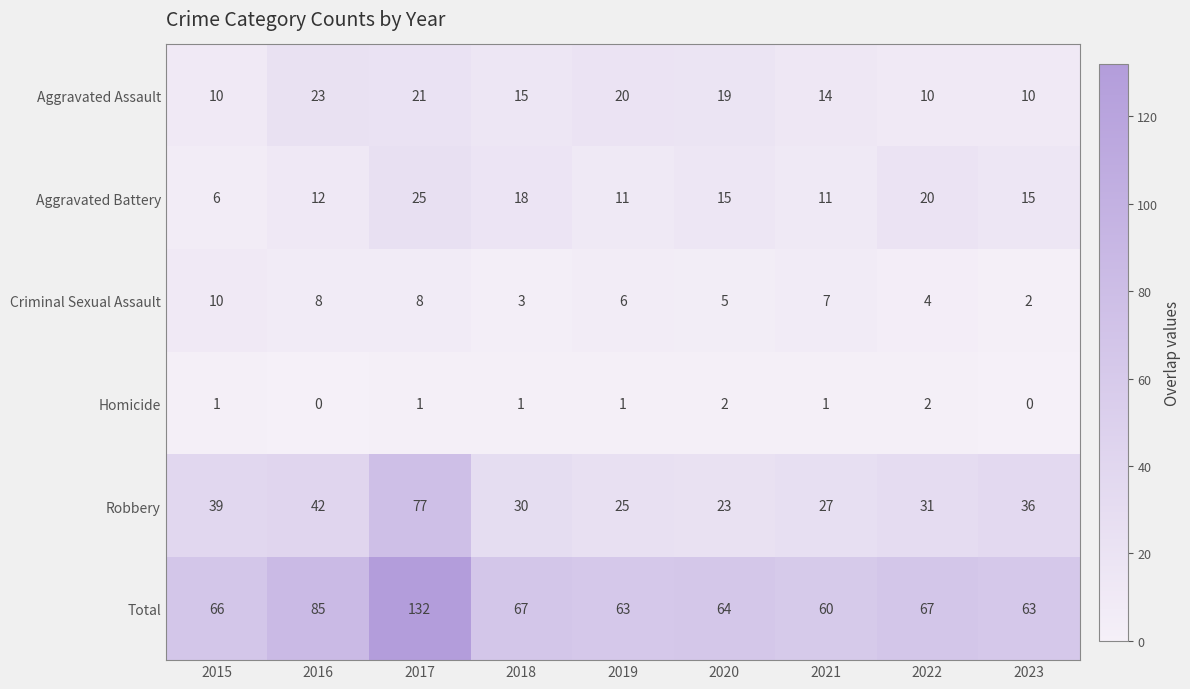

At which label does Total reach its peak?

2017